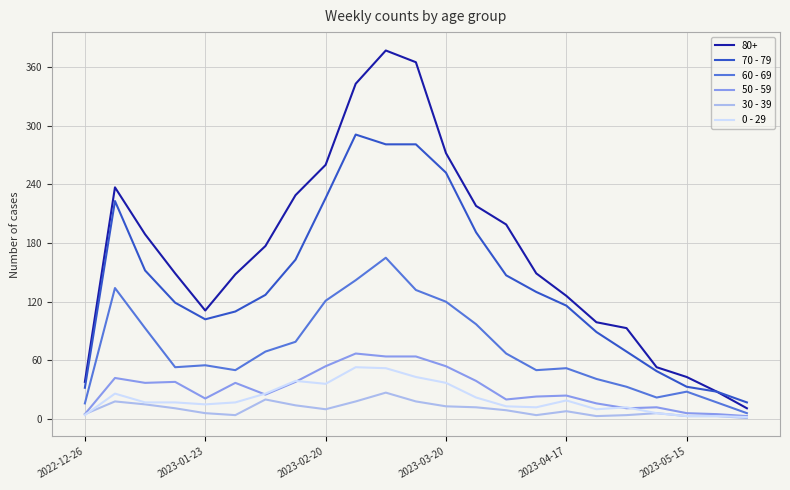

True or false: 70 - 79 and 30 - 39 cross at least once.

False